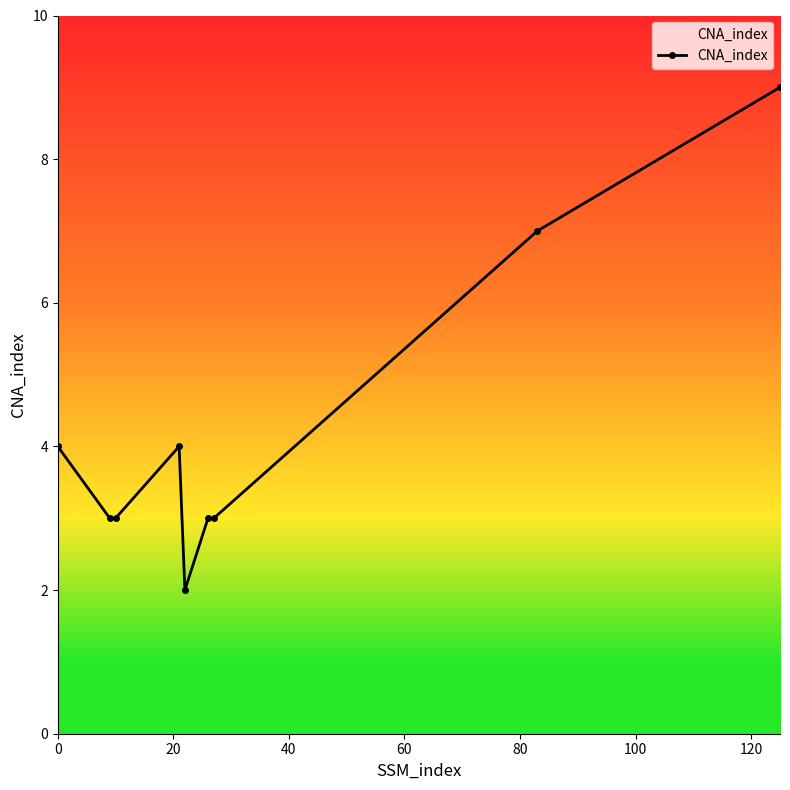

What is the value of the 6th point from the left?

3